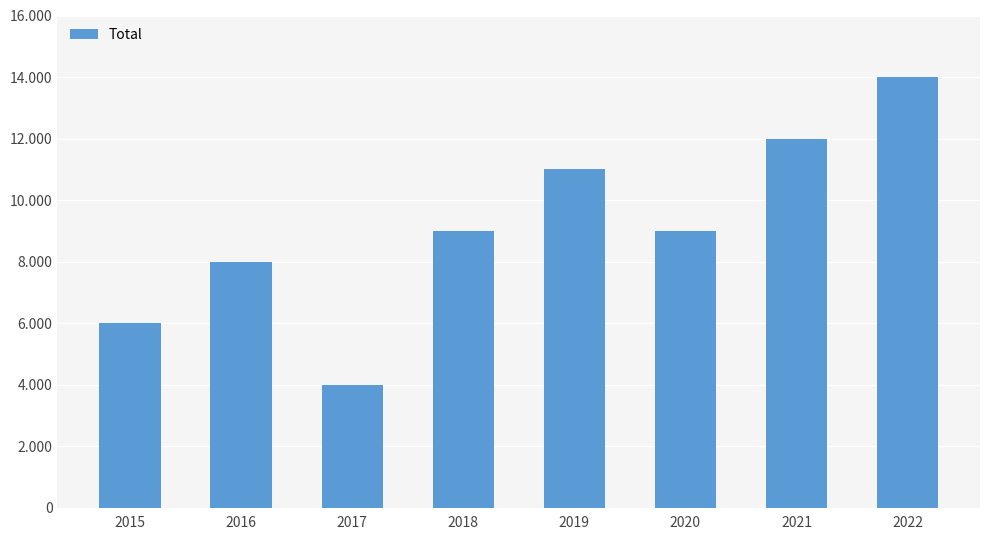

Reading right to left, extract all data points from this chart.

2022=14	2021=12	2020=9	2019=11	2018=9	2017=4	2016=8	2015=6